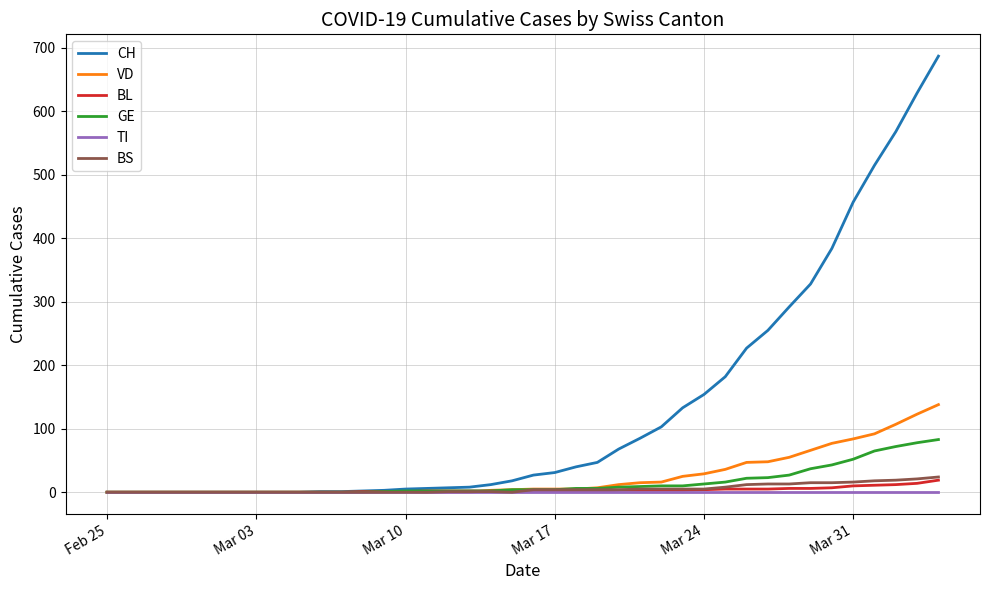

Which series has the largest total across all categories?

CH